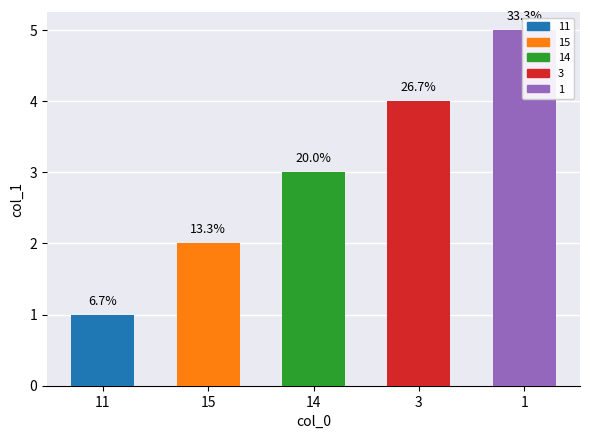

Count the number of data series in this chart.

1